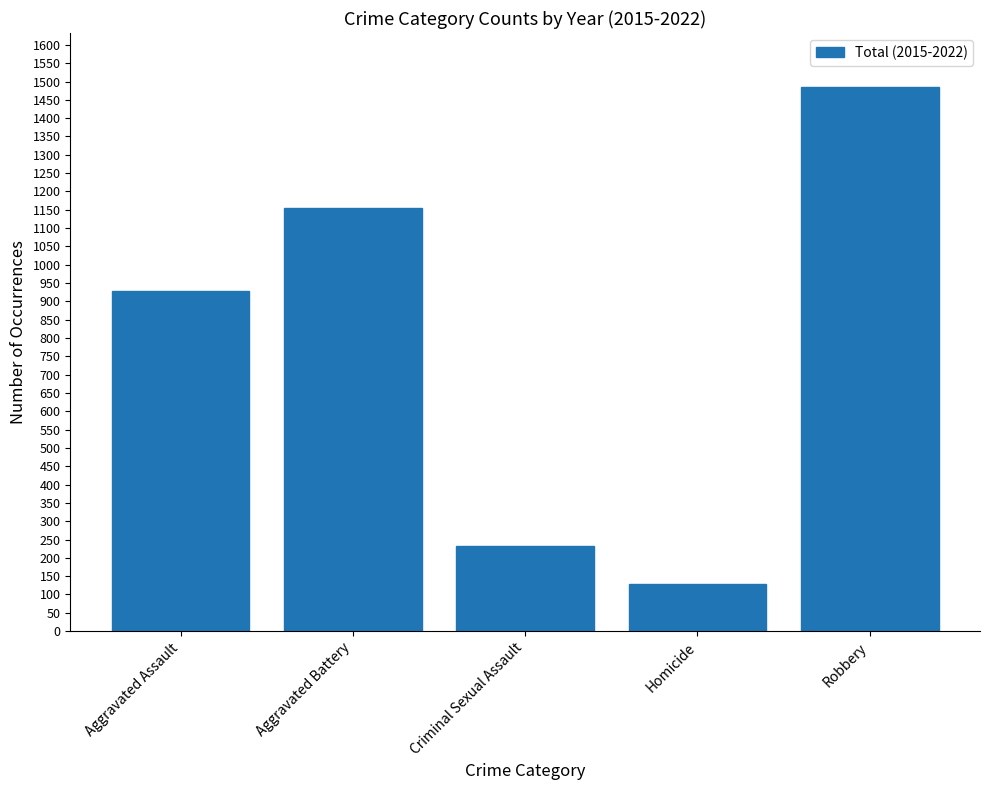

What is the average value?

786